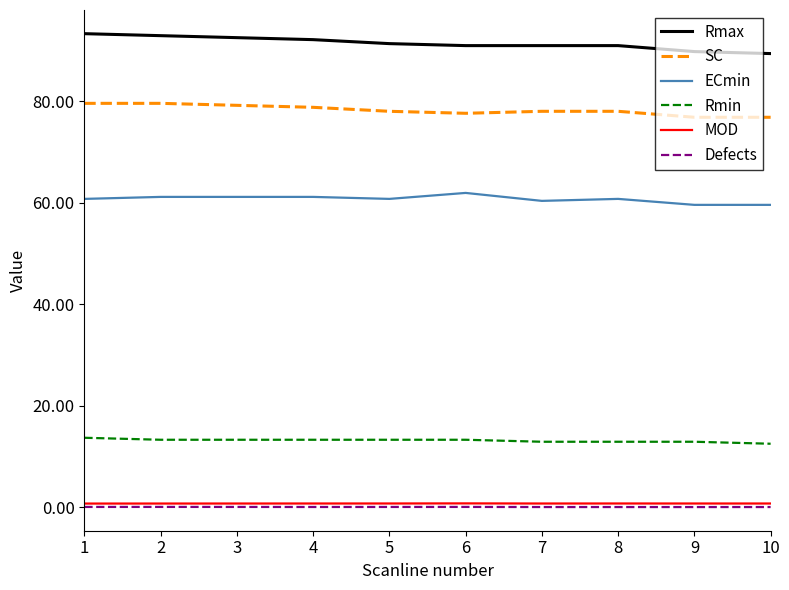

At how many categories does at least one series exceed 80?

10